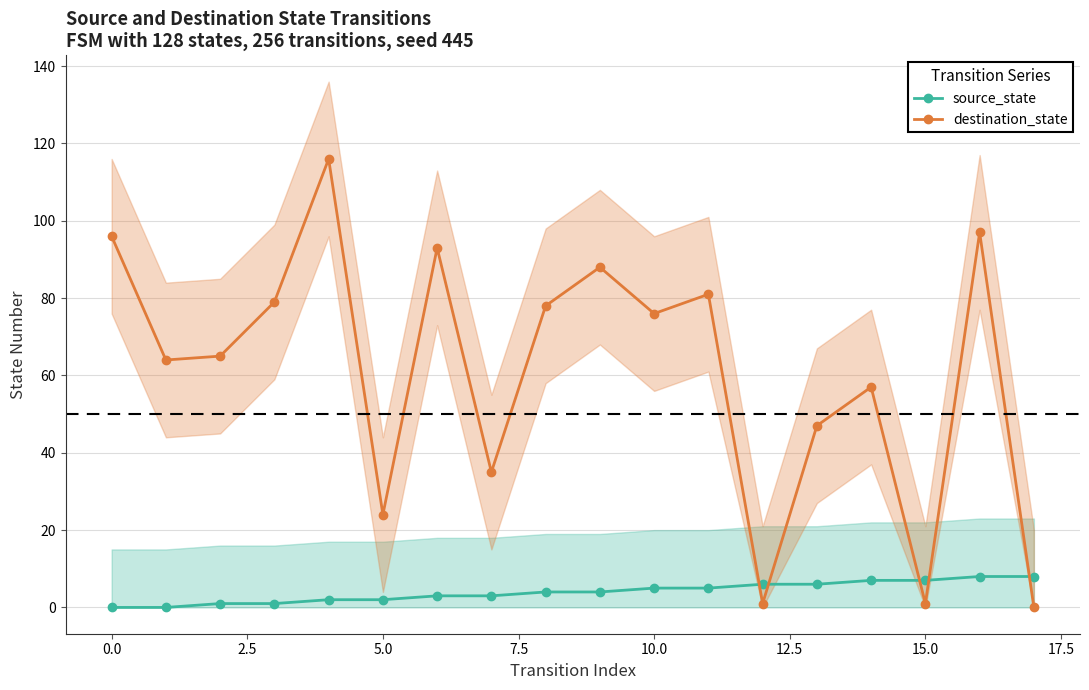

What is the maximum value shown in the chart?

116